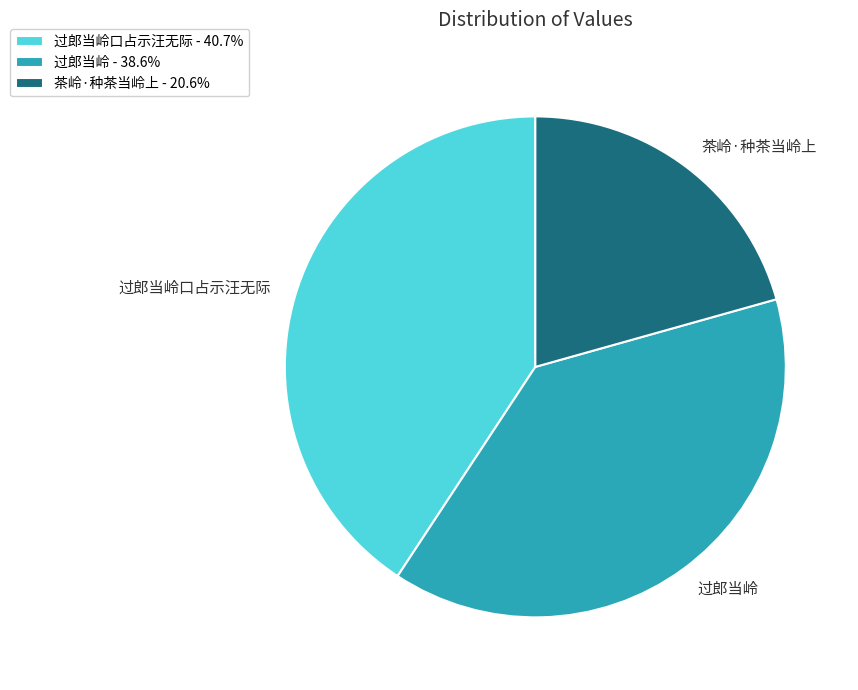

Does 过郎当岭口占示汪无际 account for over 50% of the chart?

No